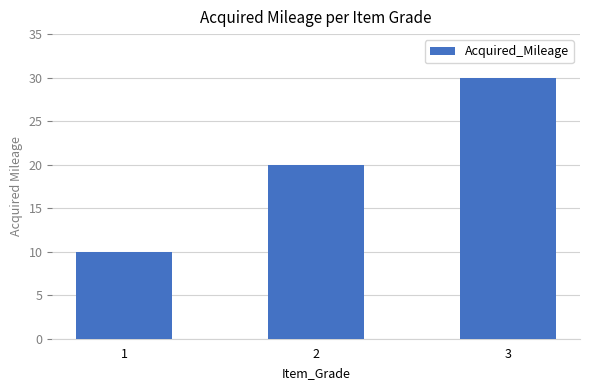

List the labels in order of value, smallest first.

1, 2, 3